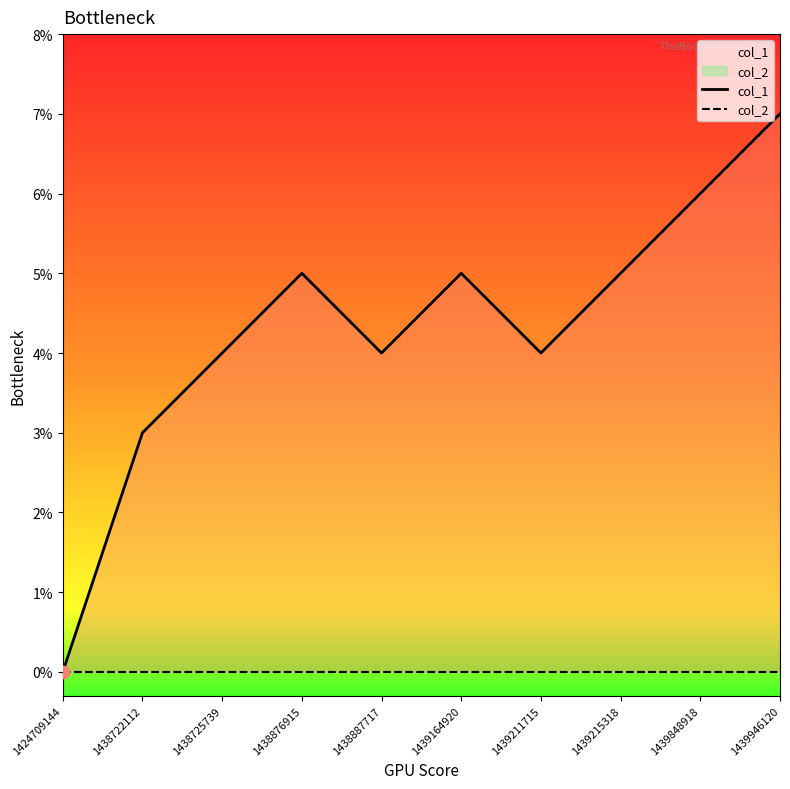

Which series contains the lowest Y value?

col_1